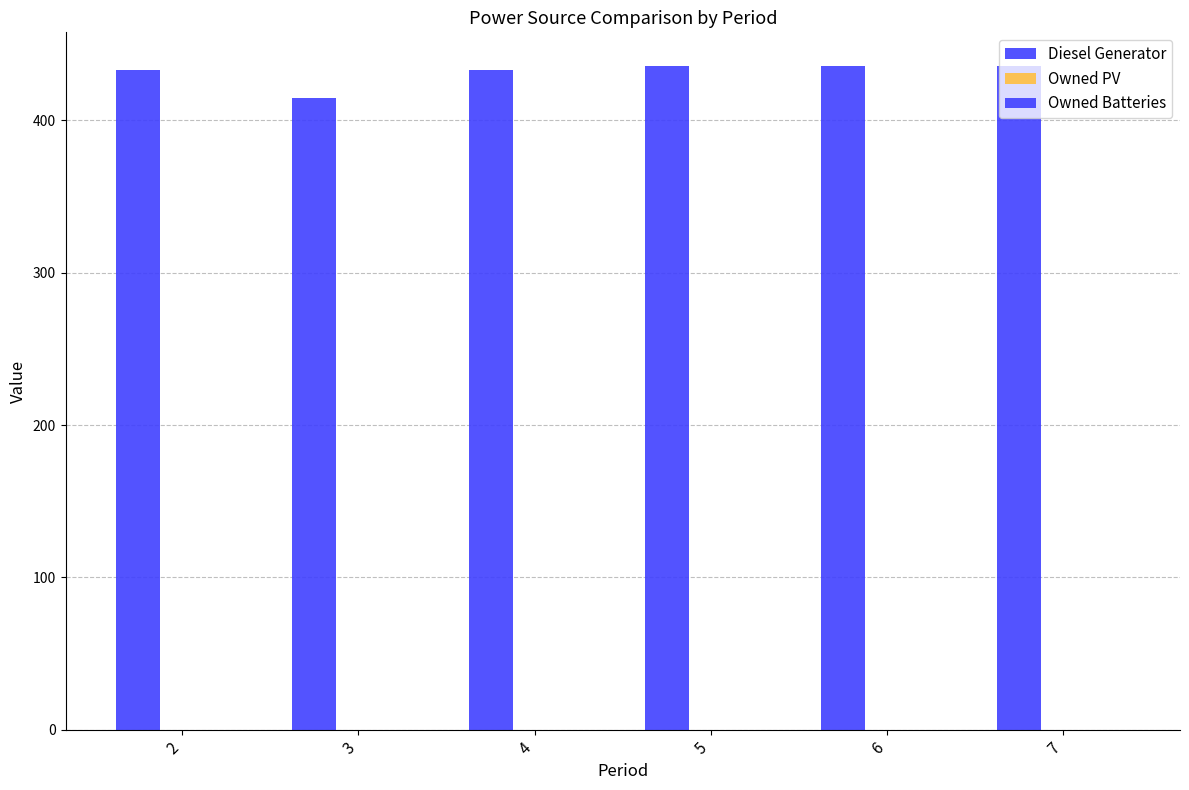

How many values are below 436?

3